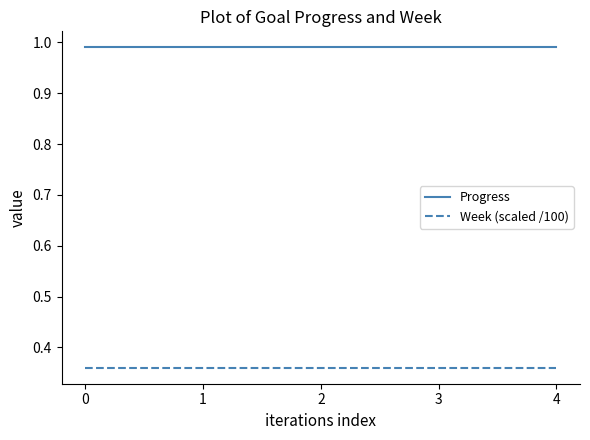

Rank the series by their average value, from lowest to highest.

Week (scaled /100), Progress